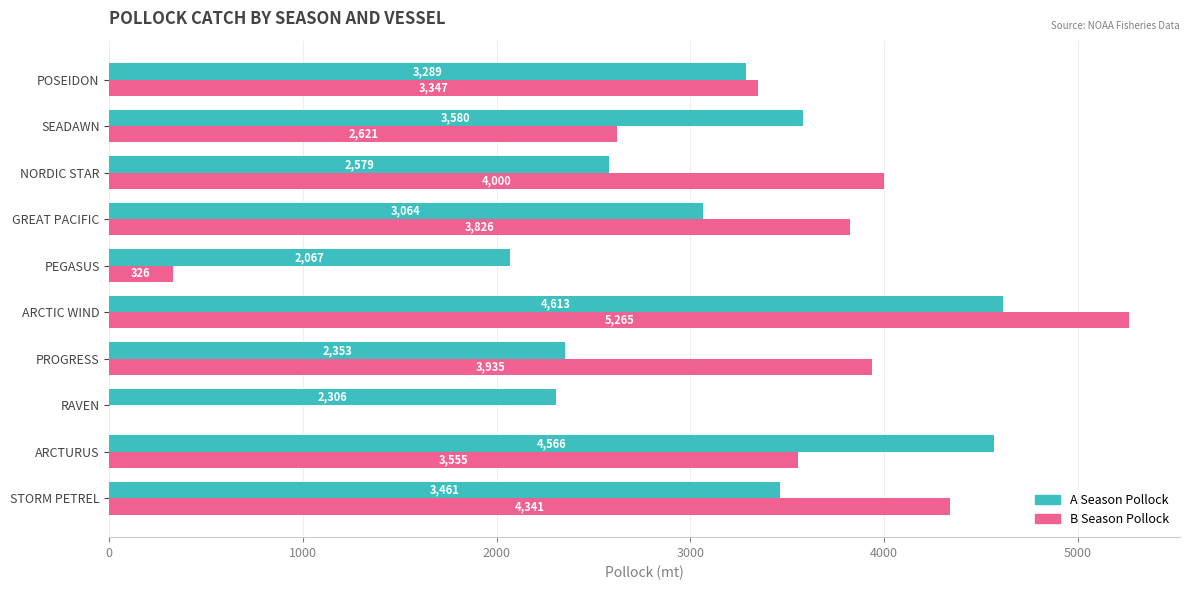

Which series changed the most between STORM PETREL and NORDIC STAR?

A Season Pollock